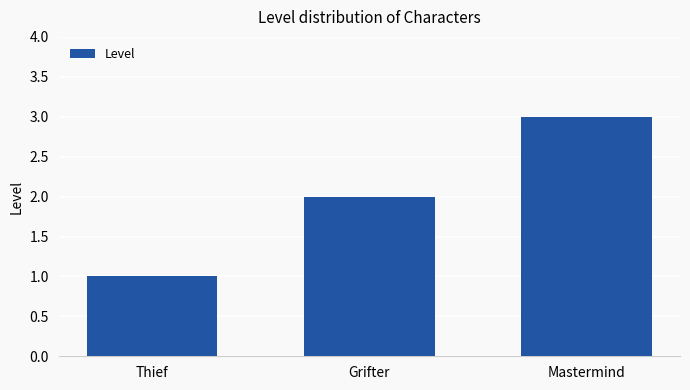

What is the smallest value displayed?

1